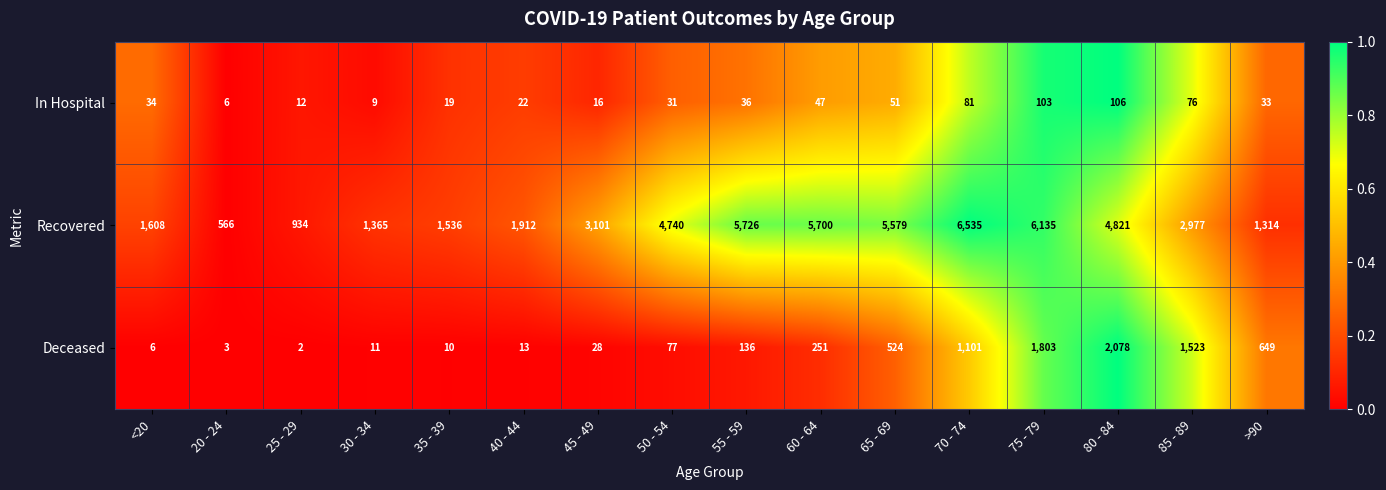

At 75 - 79, list the series in order from smallest to largest.

In Hospital, Deceased, Recovered